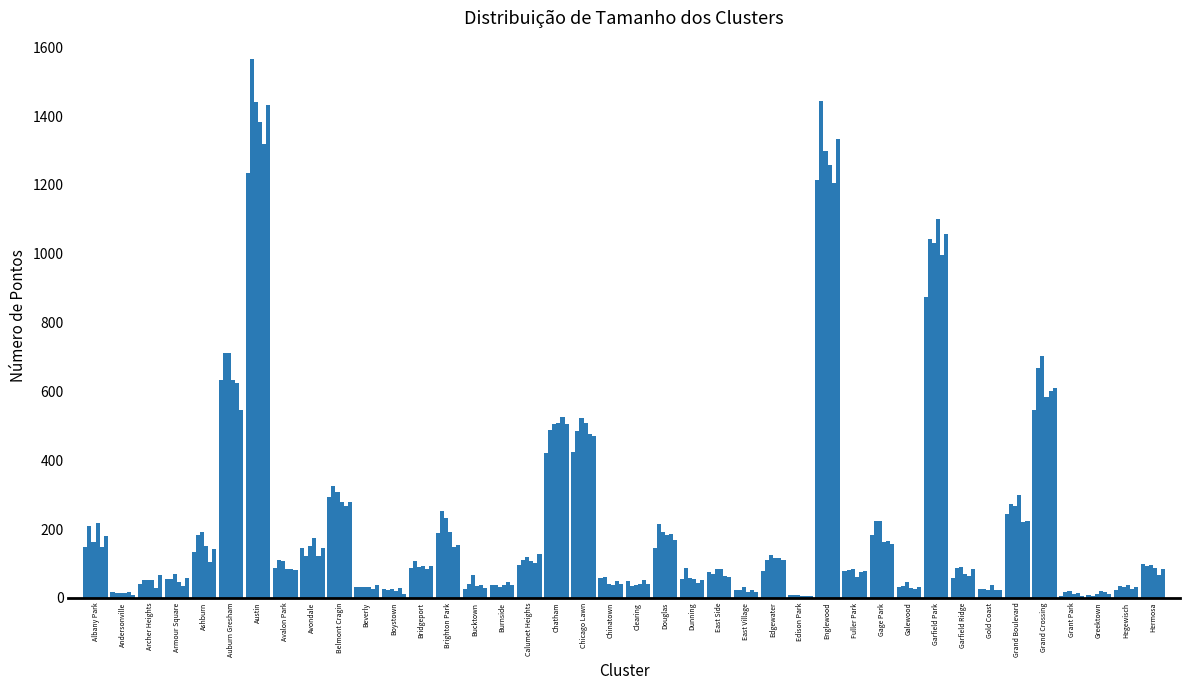

Does the chart contain stacked bars?

No